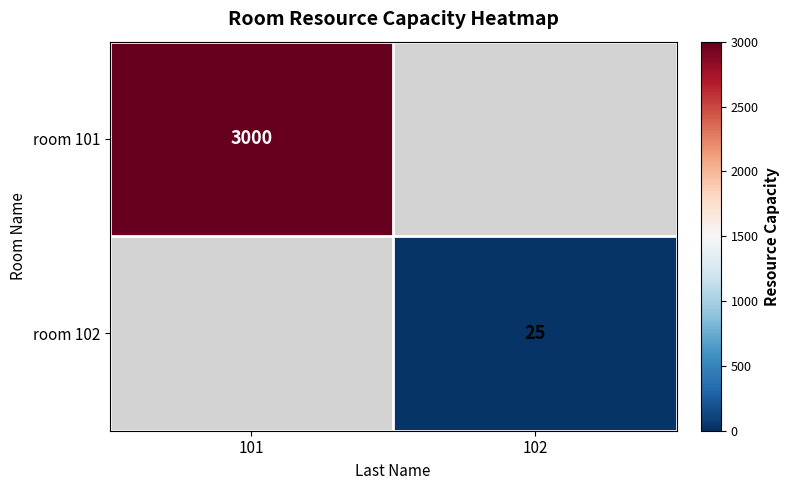

Is the value of room 102 at 102 greater than the value of room 101 at 101?

No